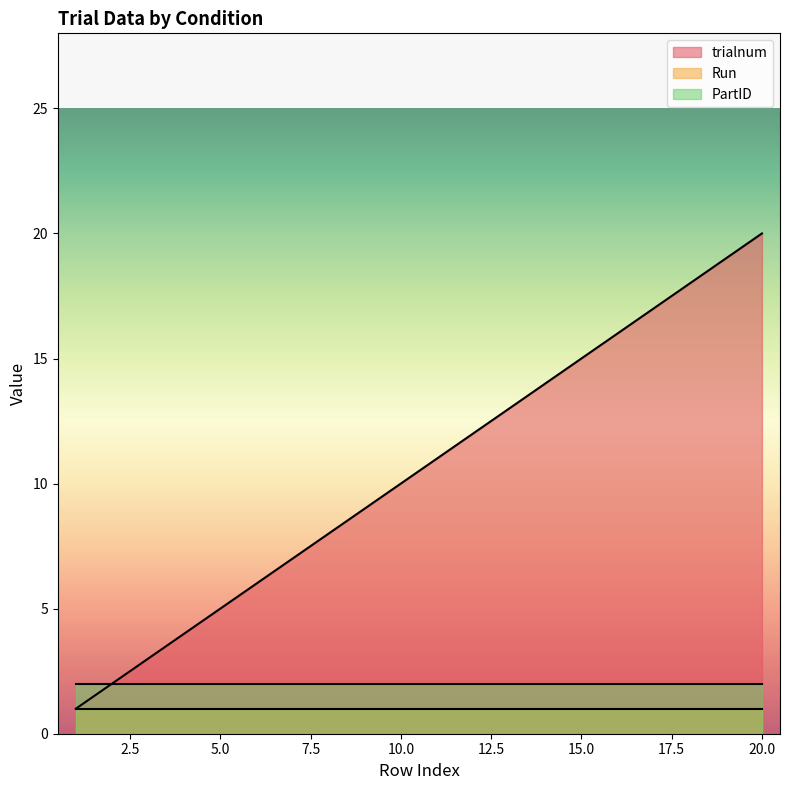

Reading right to left, what are all the values shown in this chart?

trialnum: 20	19	18	17	16	15	14	13	12	11	10	9	8	7	6	5	4	3	2	1
Run: 1	1	1	1	1	1	1	1	1	1	1	1	1	1	1	1	1	1	1	1
PartID: 2	2	2	2	2	2	2	2	2	2	2	2	2	2	2	2	2	2	2	2